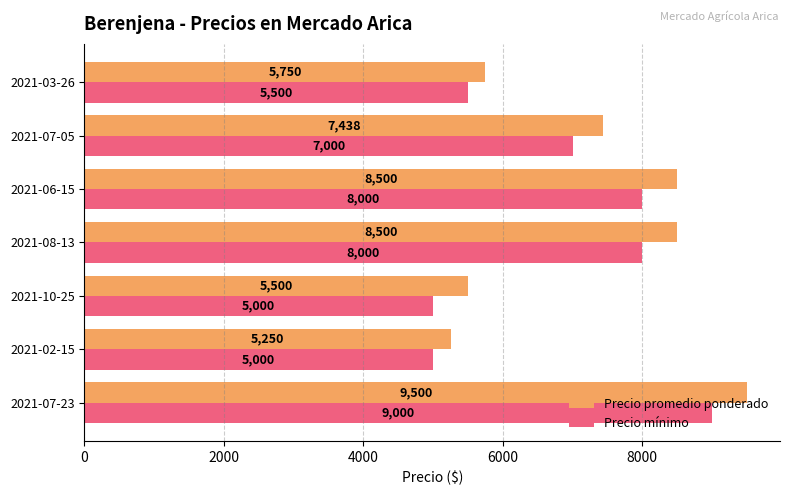

True or false: Precio mínimo has a value of 11476 at 2021-07-05.

False